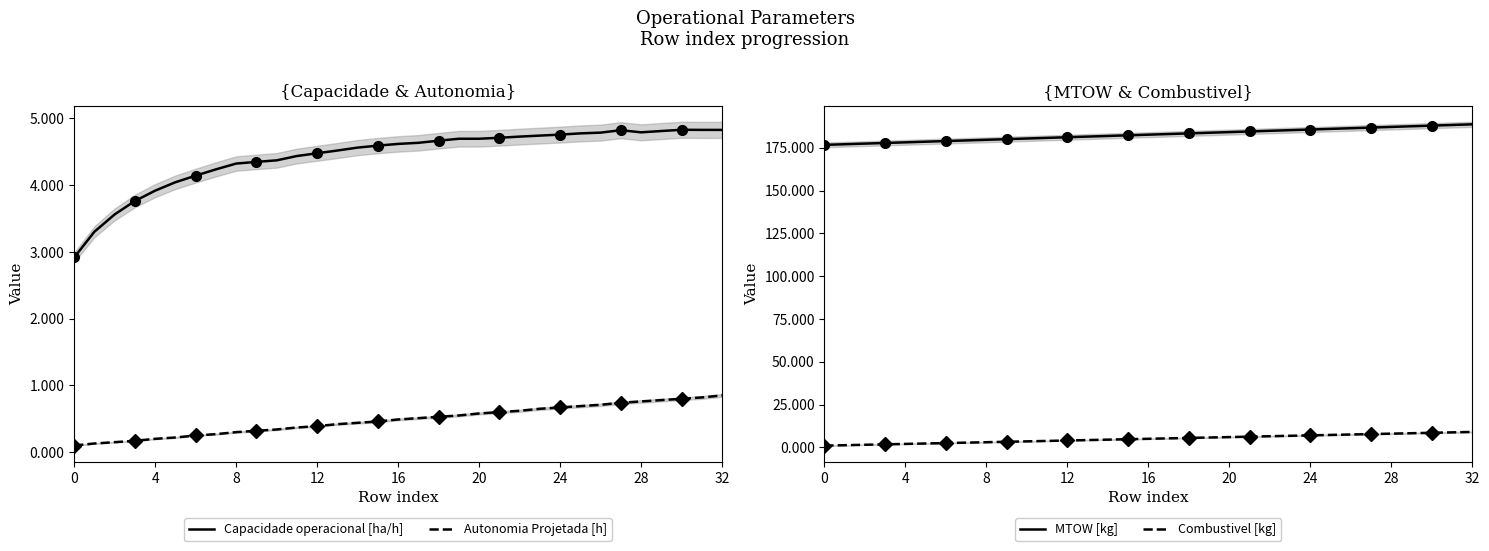

What are all the series names shown in the legend?

Capacidade operacional [ha/h], Autonomia Projetada [h], MTOW [kg], Combustivel [kg]